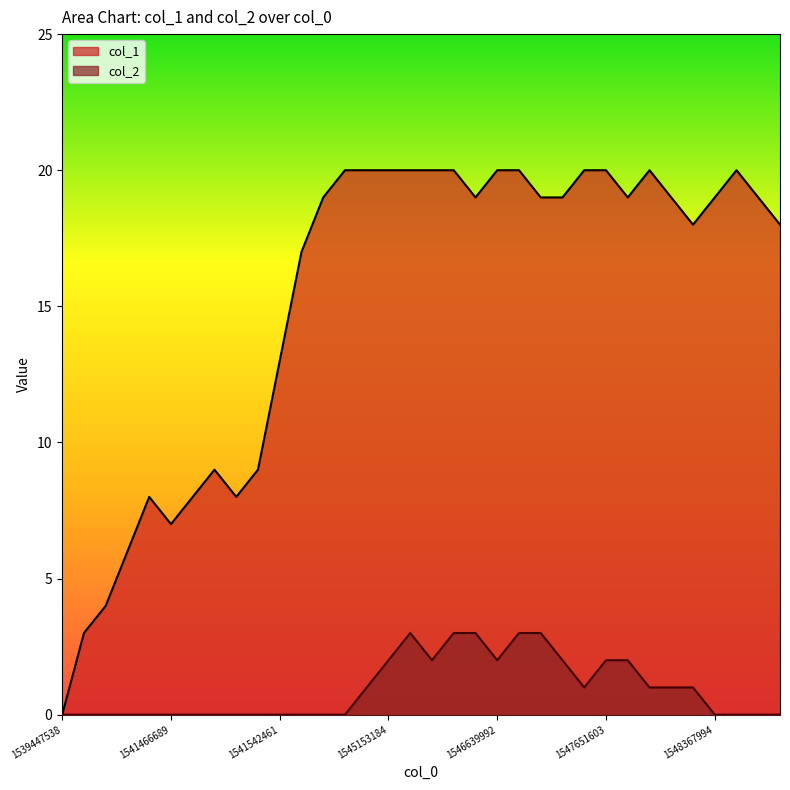

True or false: col_2 and col_1 cross at least once.

False